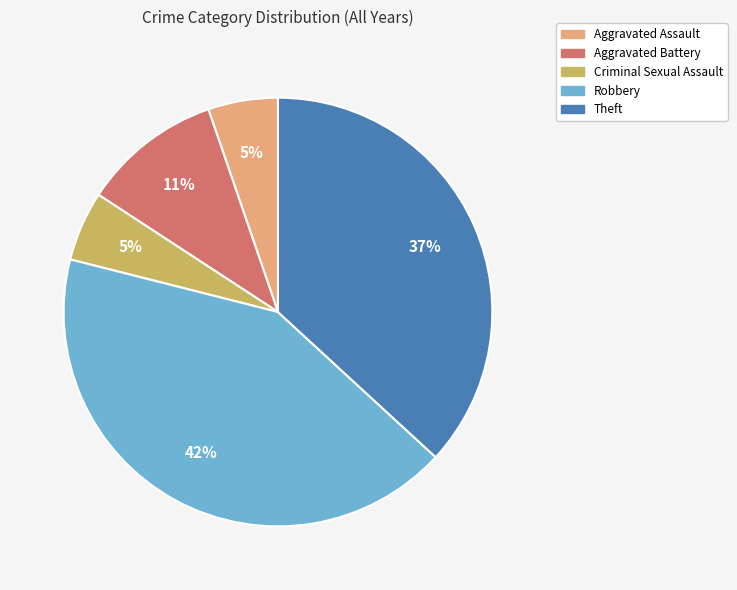

Which category has the biggest portion of the pie?

Robbery